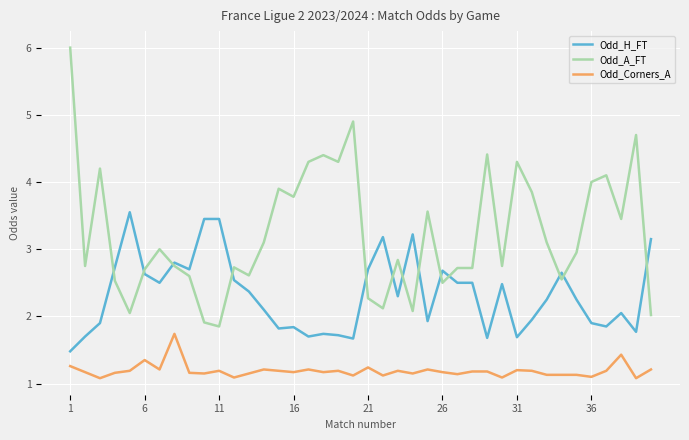

Which series has the widest spread of values?

Odd_A_FT